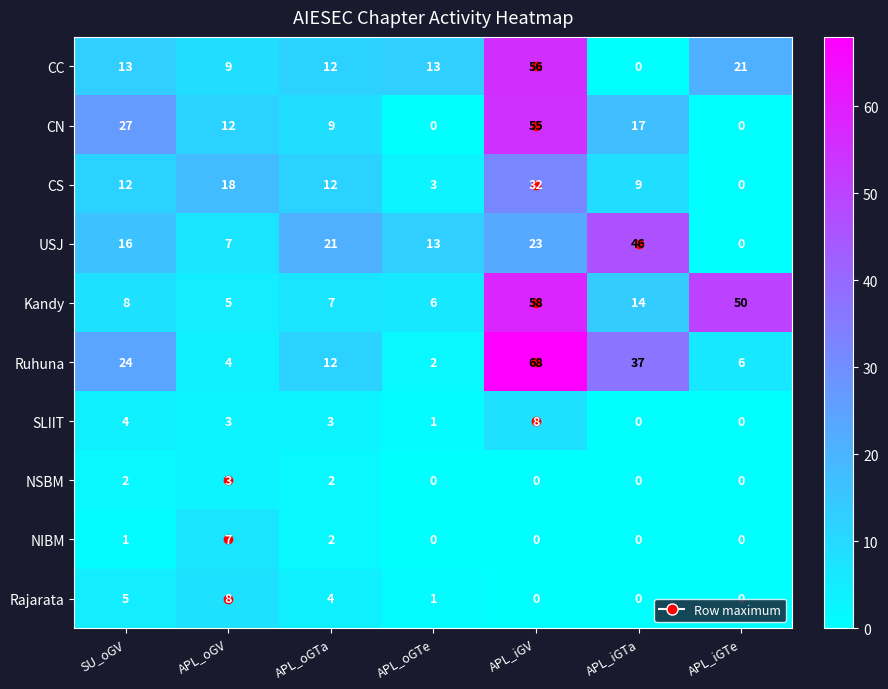

True or false: SLIIT has a value of 3 at APL_oGTa.

True